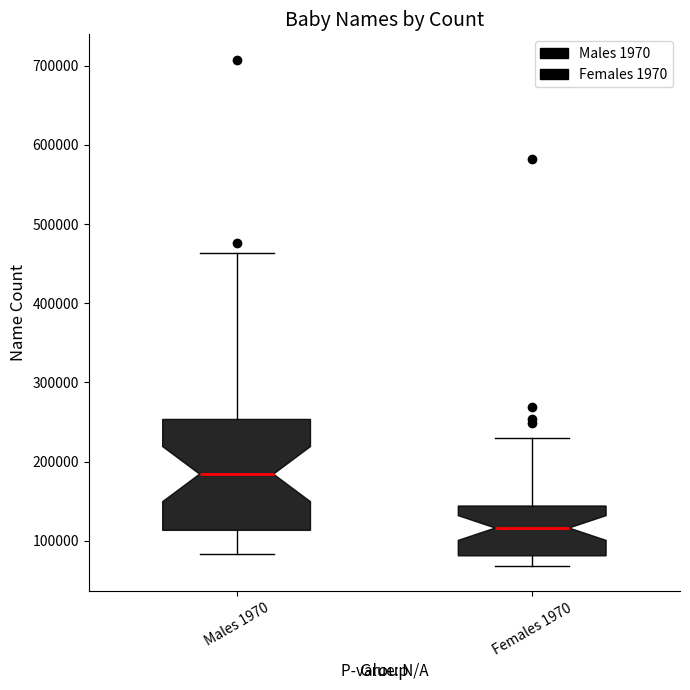

Reading left to right, transcribe this box plot: for each box, give where its median line is, the range the box spans, and where its two whiskers end, as read against the y-axis. The values are not printed on the chart, so give them approximately, as read against the axis.

Males 1970: median 180000, box 110000 to 250000, whiskers 80000 to 460000
Females 1970: median 120000, box 80000 to 140000, whiskers 70000 to 230000